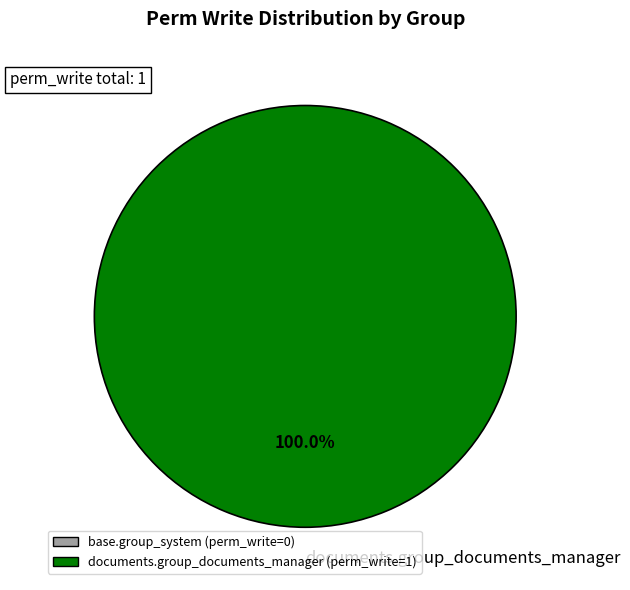

Rank the categories by value from lowest to highest.

documents.group_documents_manager